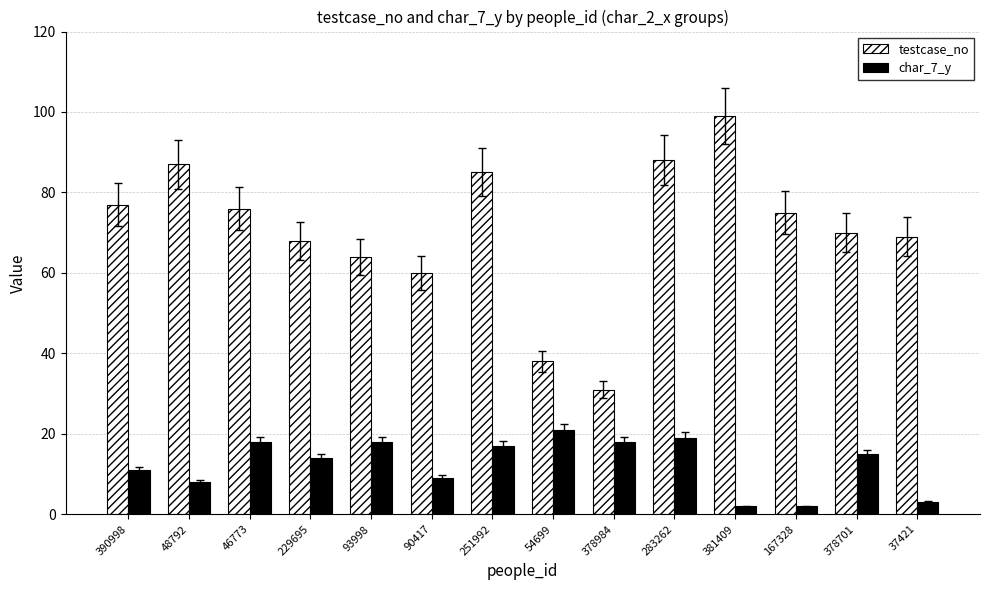

How many bars are there in total?

28